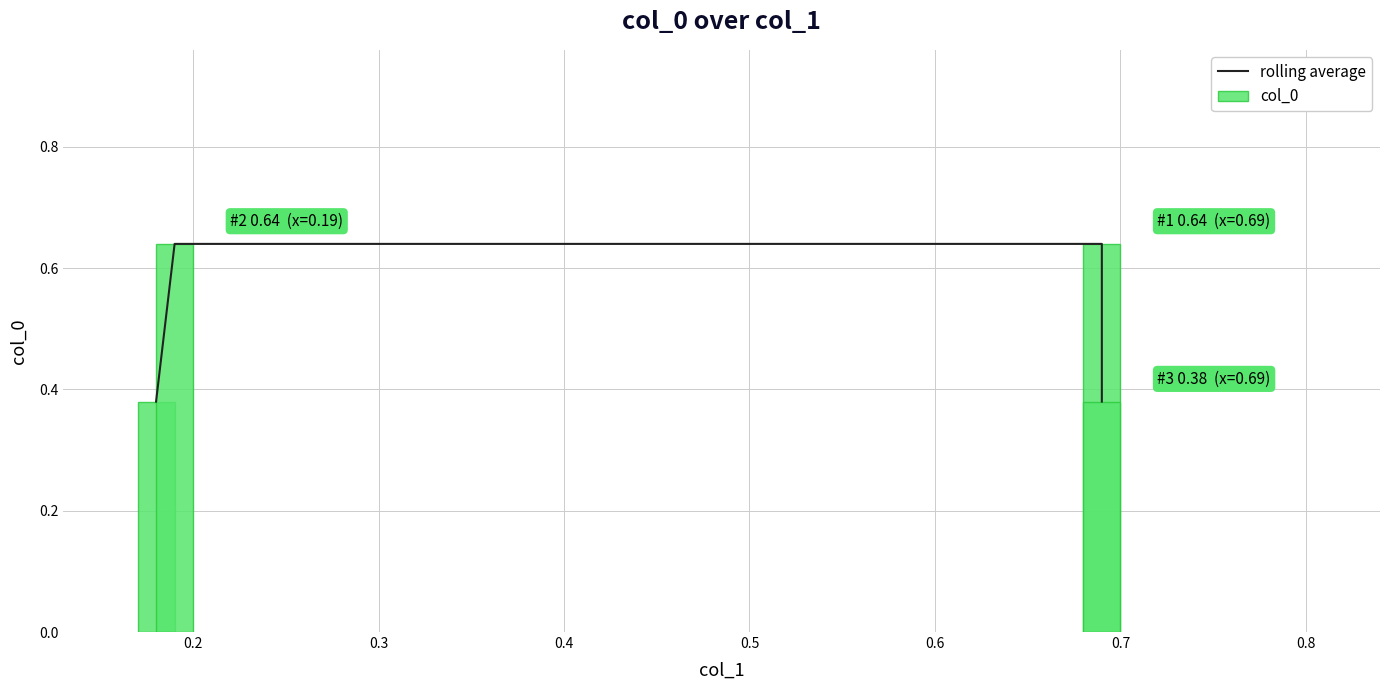

Which series has the largest total across all categories?

rolling average